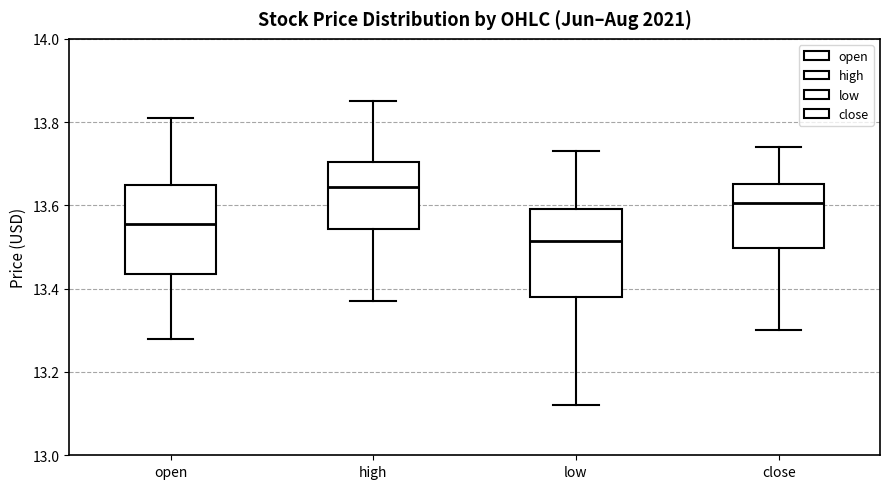

Reading left to right, transcribe this box plot: for each box, give where its median line is, the range the box spans, and where its two whiskers end, as read against the y-axis. The values are not printed on the chart, so give them approximately, as read against the axis.

open: median 13.56, box 13.44 to 13.66, whiskers 13.28 to 13.82
high: median 13.64, box 13.54 to 13.70, whiskers 13.38 to 13.86
low: median 13.52, box 13.38 to 13.60, whiskers 13.12 to 13.74
close: median 13.60, box 13.50 to 13.66, whiskers 13.30 to 13.74